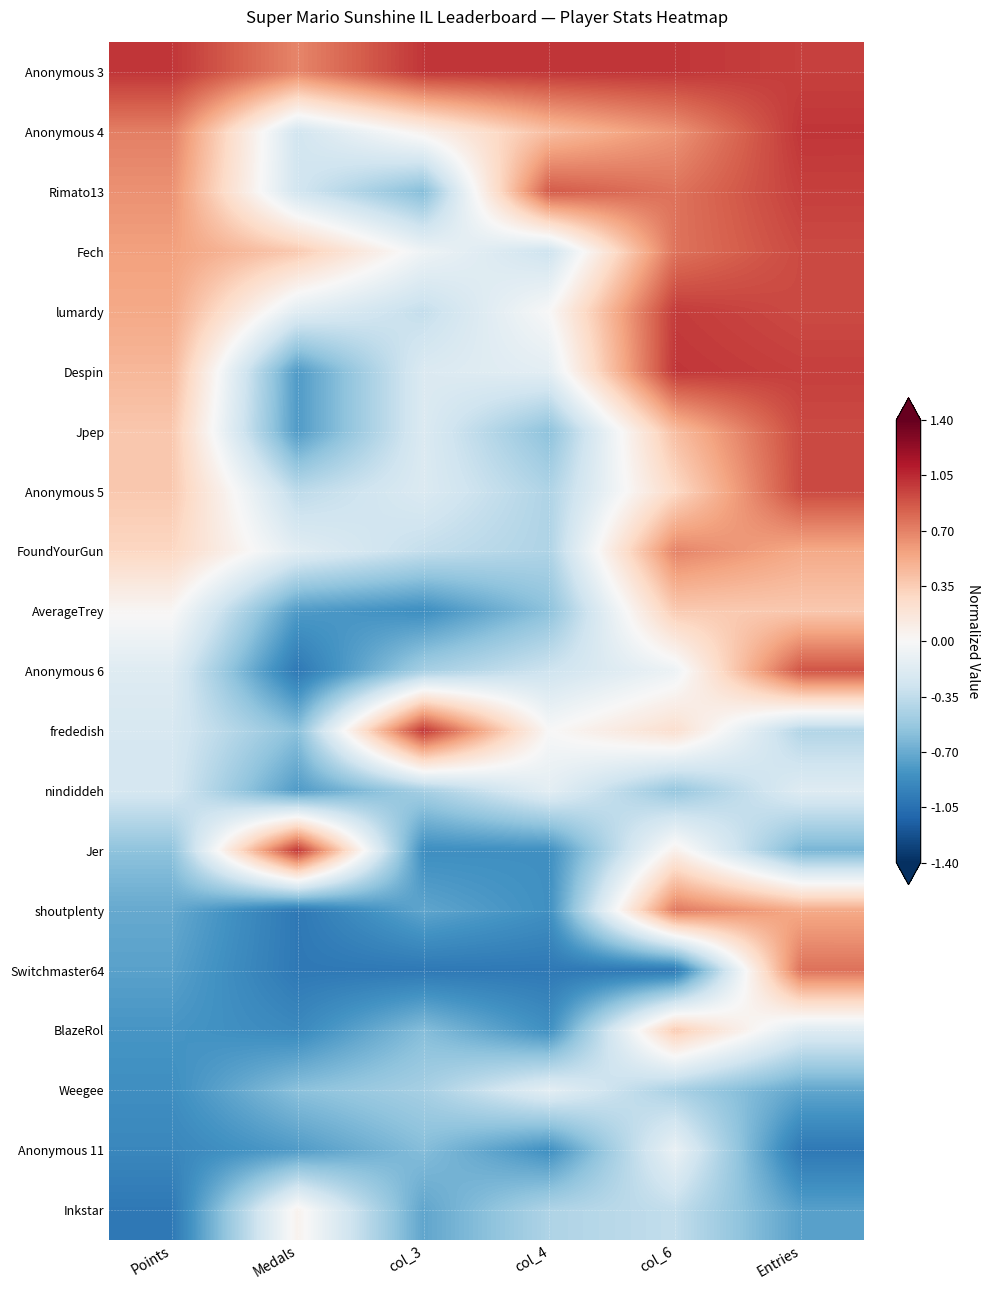

What is the spread (max minus min) of values at col_4?

2.0